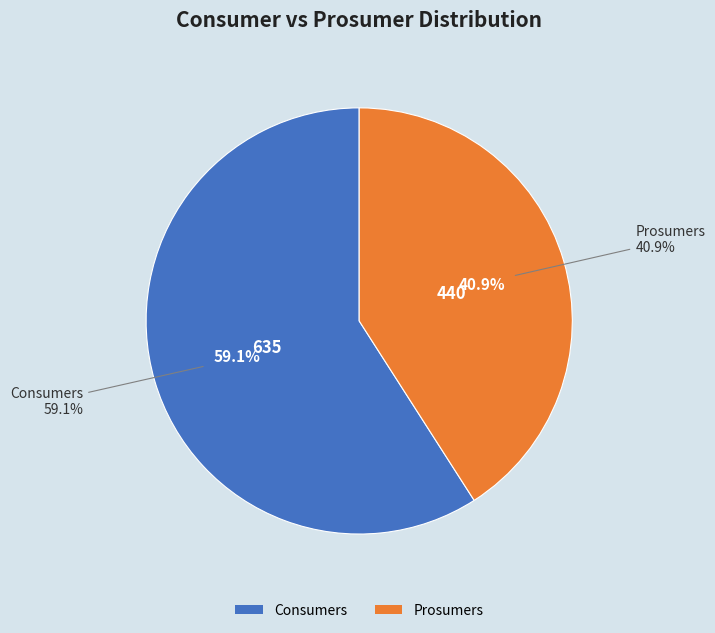

Which category has the smallest portion of the pie?

Prosumers